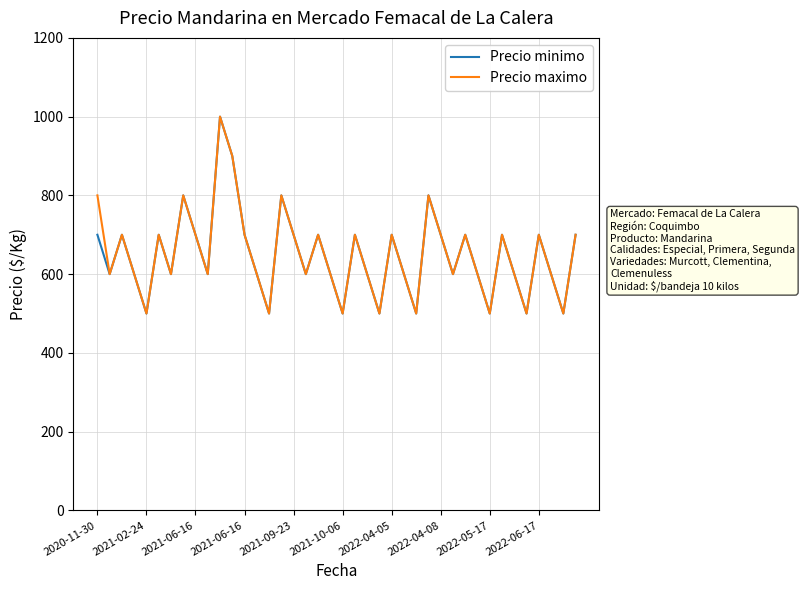

What is the greatest value displayed?

1000